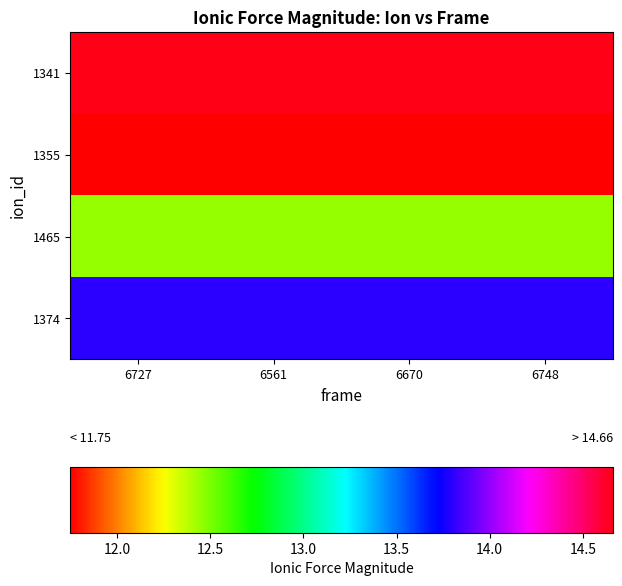

Reading right to left, what are all the values shown in this chart?

1341: 6748=14.7	6670=14.7	6561=14.7	6727=14.7
1355: 6748=11.8	6670=11.8	6561=11.8	6727=11.8
1465: 6748=12.5	6670=12.5	6561=12.5	6727=12.5
1374: 6748=13.8	6670=13.8	6561=13.8	6727=13.8